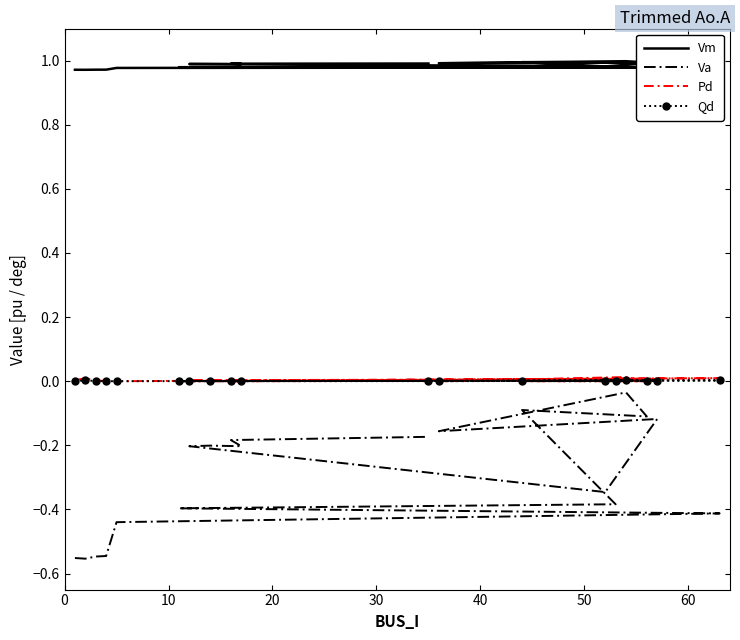

At how many categories does at least one series exceed 0?

19